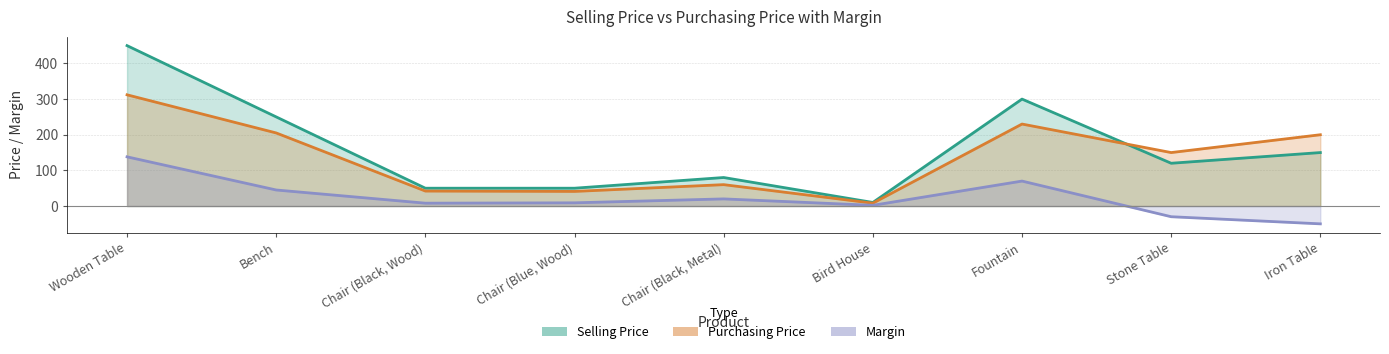

The Margin series shows -30 at Stone Table. True or false?

True